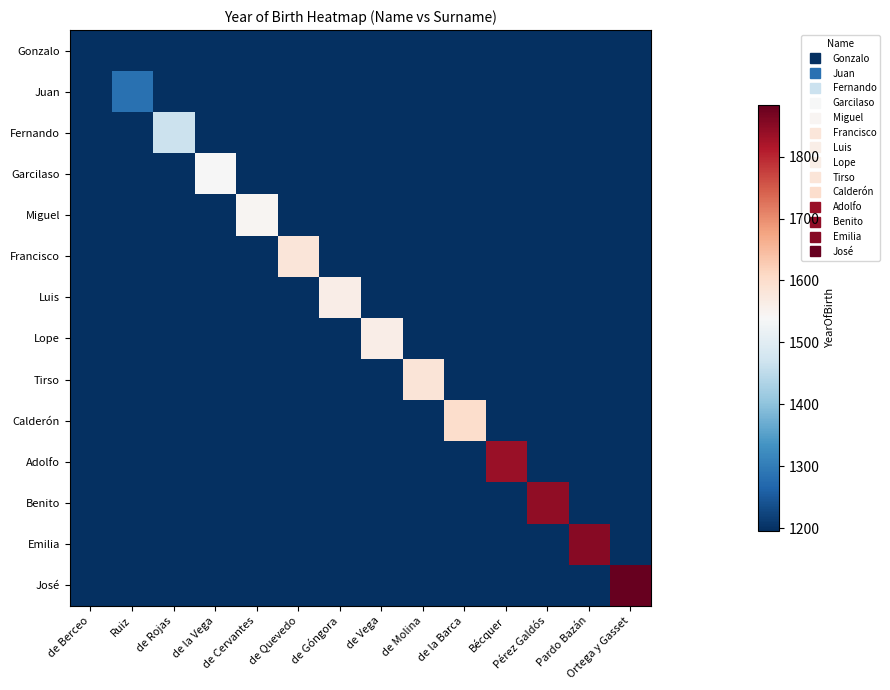

Between Pardo Bazán and Ortega y Gasset, which series saw the biggest shift?

José